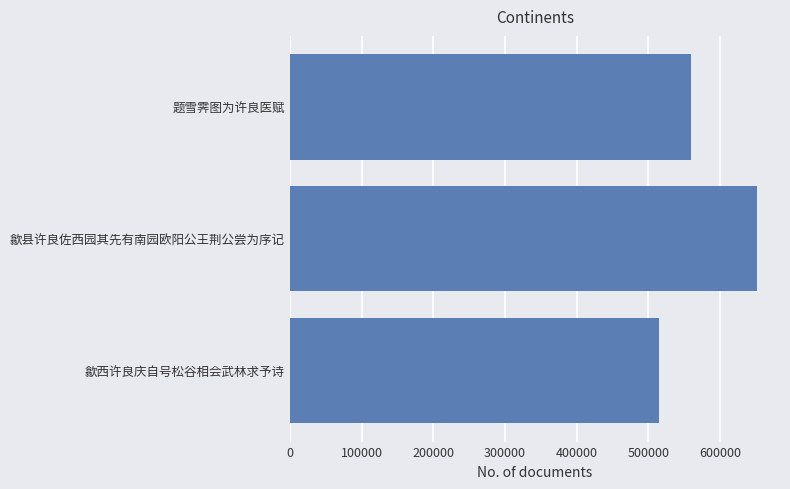

Reading bottom to top, what are all the values shown in this chart?

514175	650954	559748